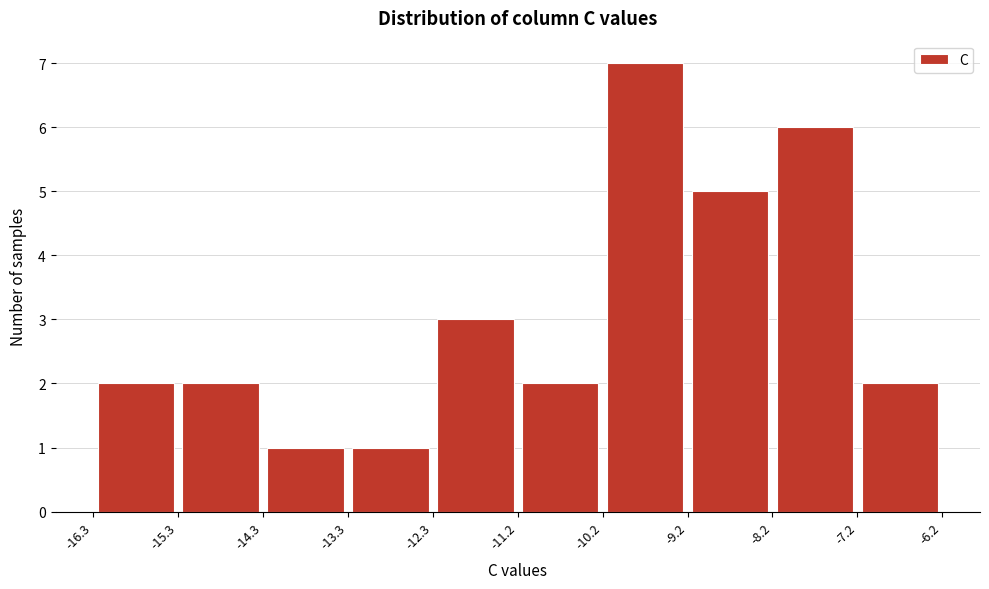

Reading left to right, transcribe this chart: for each bar, give the range it covers on the x-axis and its height. The values are not printed on the chart, so give them approximately, as read against the axis.

-16.3 to -15.3: 2
-15.3 to -14.3: 2
-14.3 to -13.3: 1
-13.3 to -12.3: 1
-12.3 to -11.2: 3
-11.2 to -10.2: 2
-10.2 to -9.2: 7
-9.2 to -8.2: 5
-8.2 to -7.2: 6
-7.2 to -6.2: 2